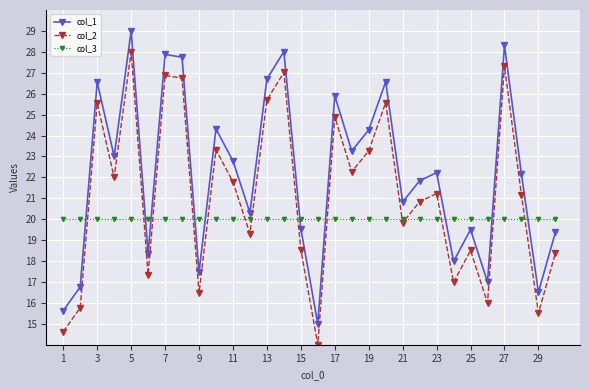

What is the minimum value shown in the chart?

14.0